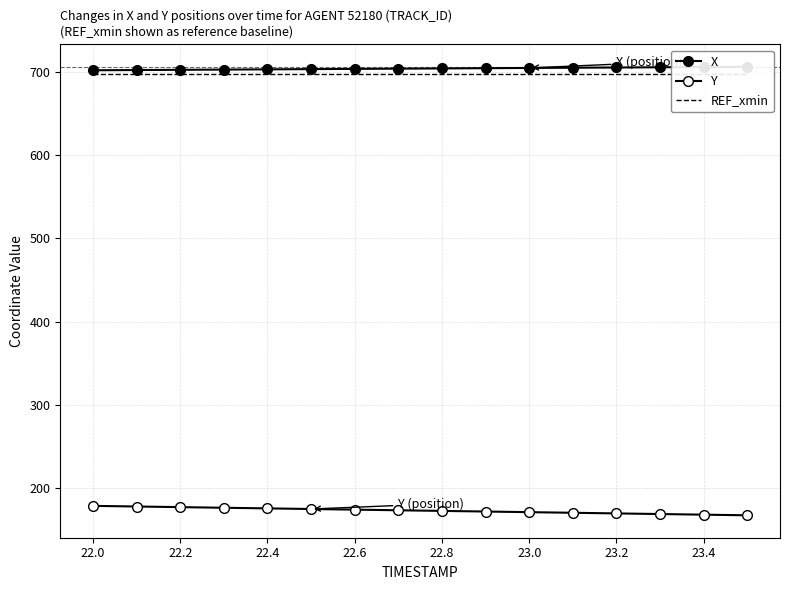

What is the smallest value displayed?

167.4